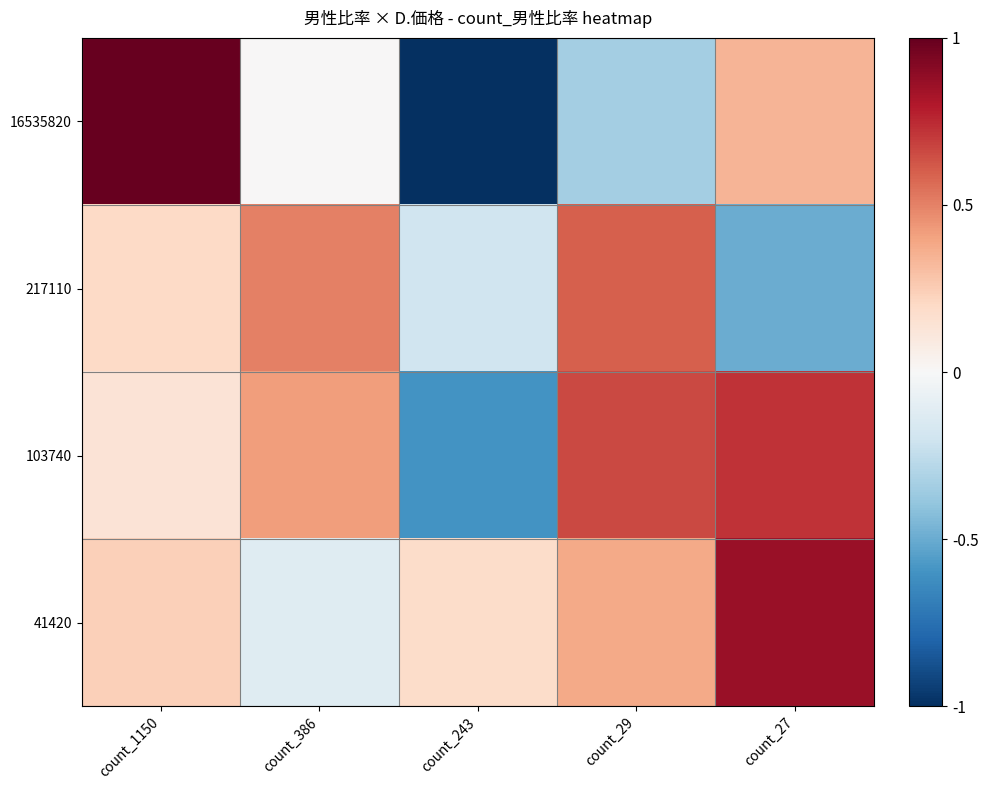

What is the minimum value shown in the chart?

-1.0